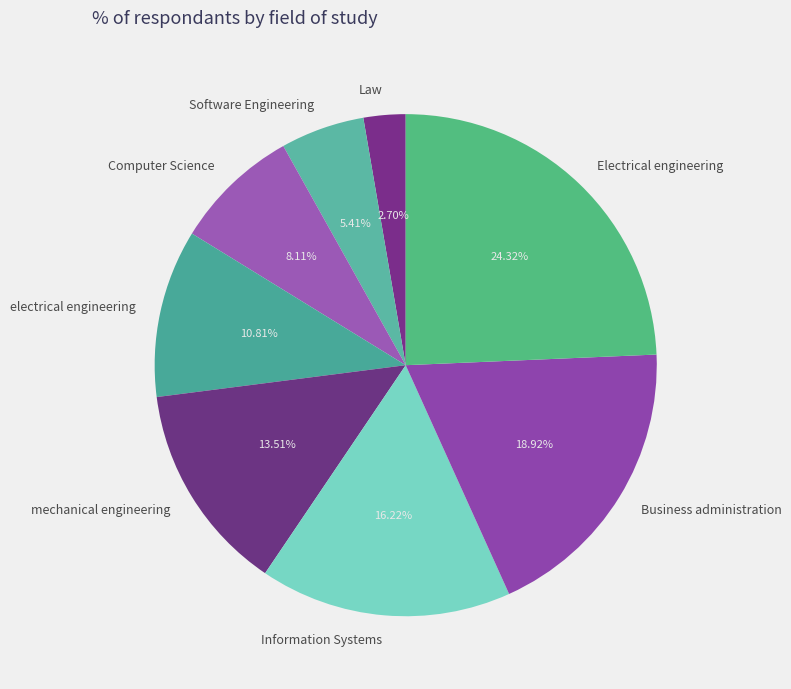

Which slice is the smallest?

Law